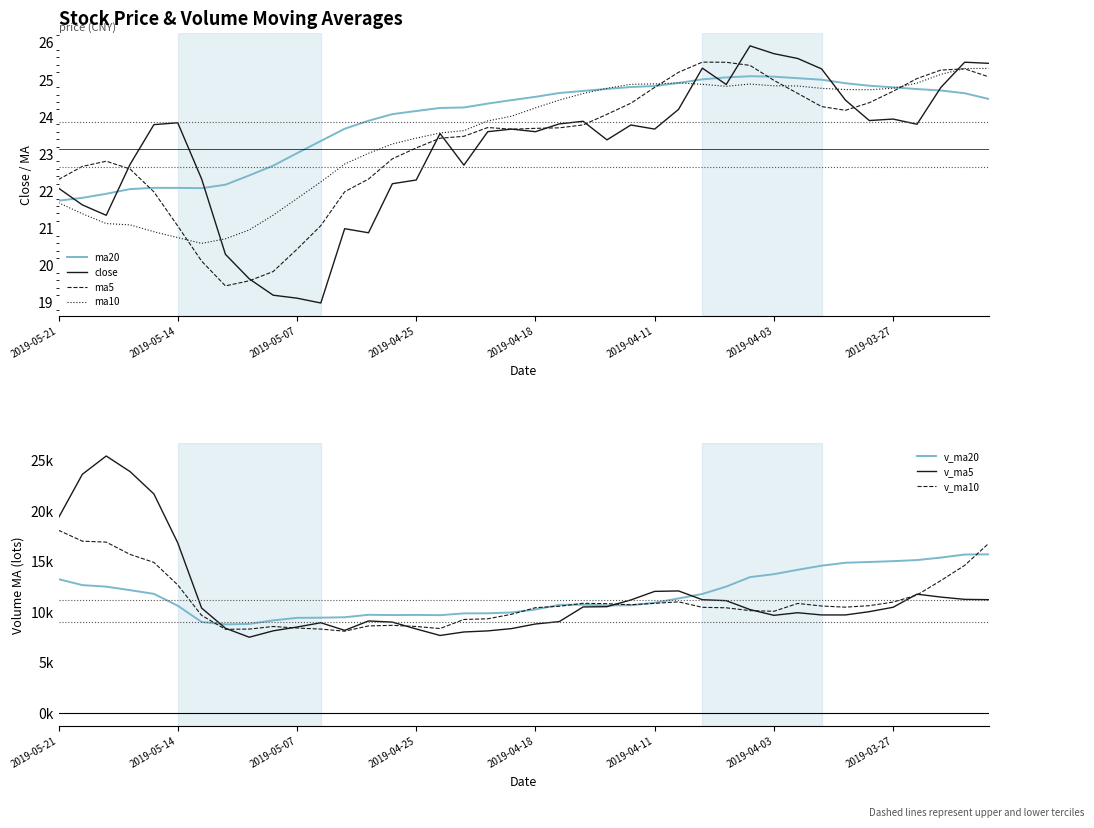

List the series in order of their peak value, lowest first.

ma20, ma10, ma5, close